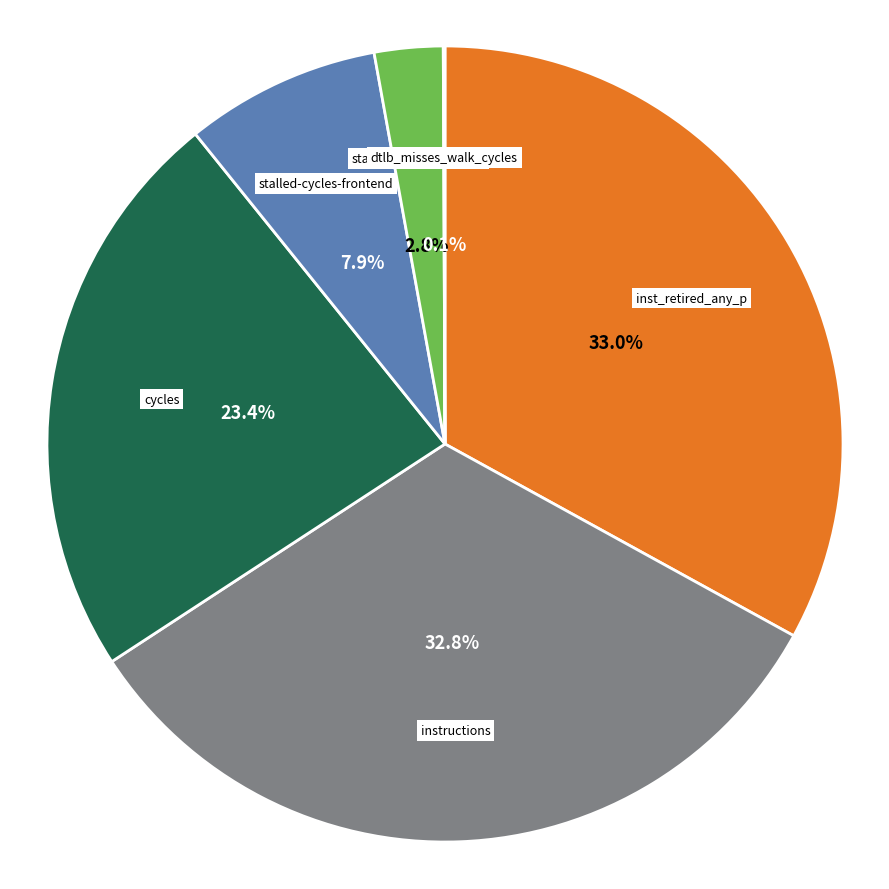

Is stalled-cycles-frontend the majority of the pie?

No